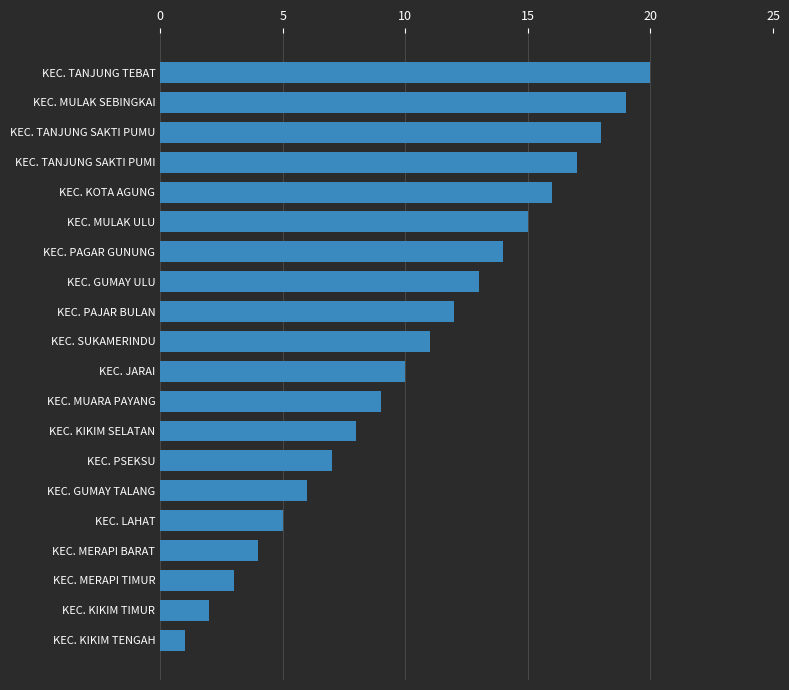

Rank the categories by value from highest to lowest.

KEC. TANJUNG TEBAT, KEC. MULAK SEBINGKAI, KEC. TANJUNG SAKTI PUMU, KEC. TANJUNG SAKTI PUMI, KEC. KOTA AGUNG, KEC. MULAK ULU, KEC. PAGAR GUNUNG, KEC. GUMAY ULU, KEC. PAJAR BULAN, KEC. SUKAMERINDU, KEC. JARAI, KEC. MUARA PAYANG, KEC. KIKIM SELATAN, KEC. PSEKSU, KEC. GUMAY TALANG, KEC. LAHAT, KEC. MERAPI BARAT, KEC. MERAPI TIMUR, KEC. KIKIM TIMUR, KEC. KIKIM TENGAH